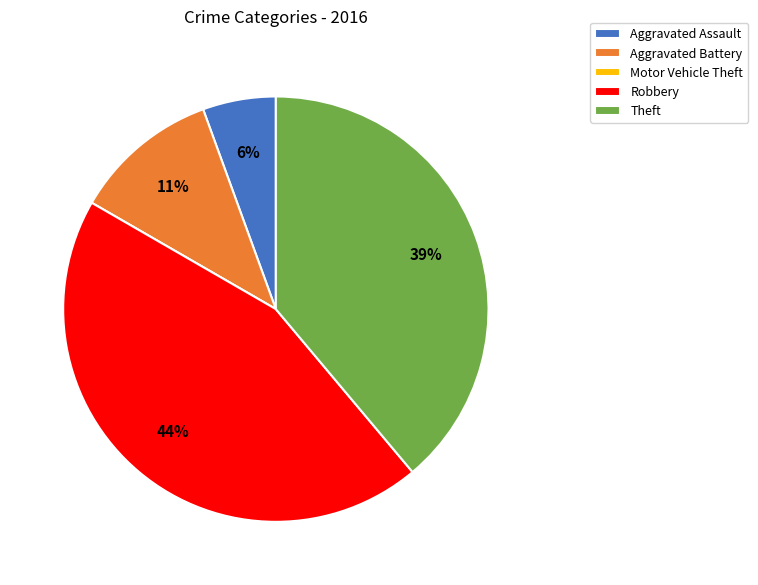

Is there a majority slice in this chart?

No